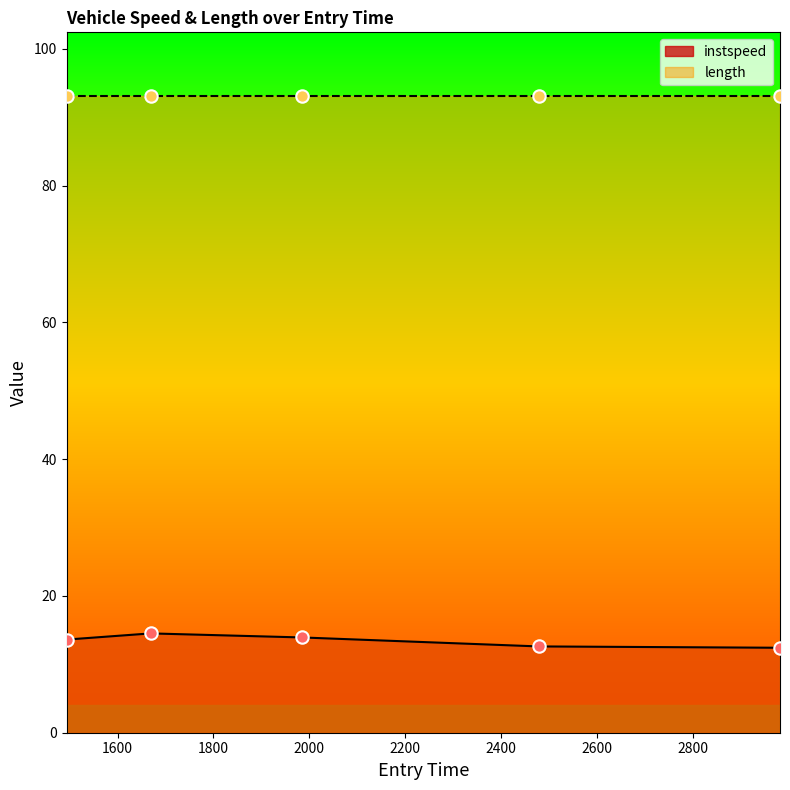

What is the change in value from 1669.0369527407693 to 2981.668347190697?

-2.1